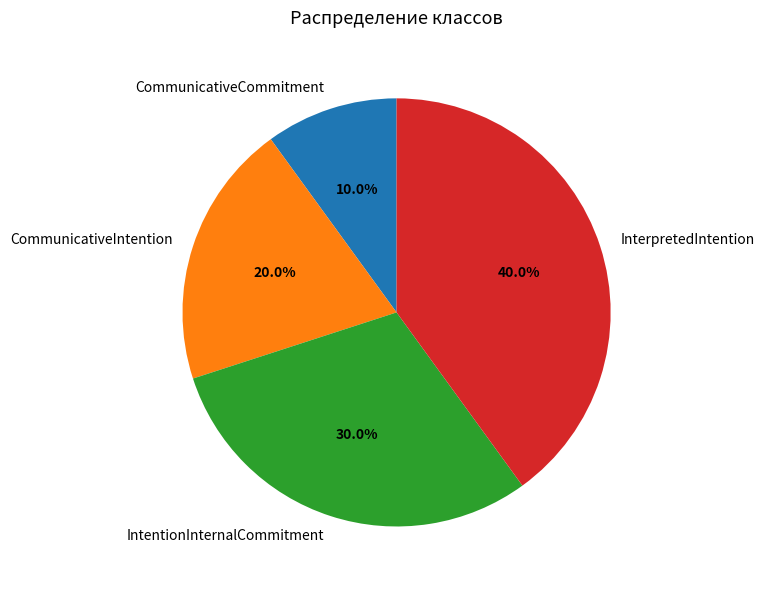

Rank the categories by value from lowest to highest.

CommunicativeCommitment, CommunicativeIntention, IntentionInternalCommitment, InterpretedIntention